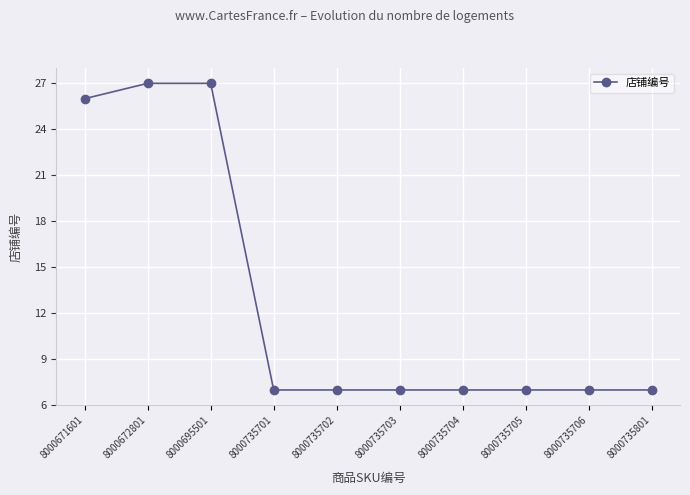

True or false: the data shows 43 at 8000672801.

False